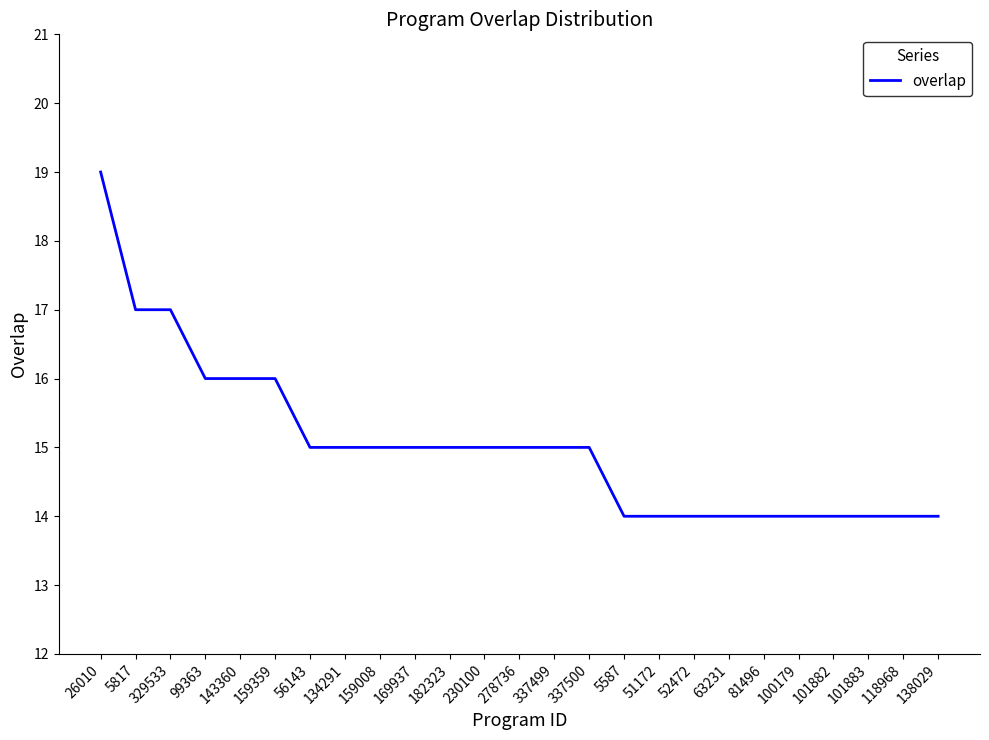

What is the maximum value shown in the chart?

19